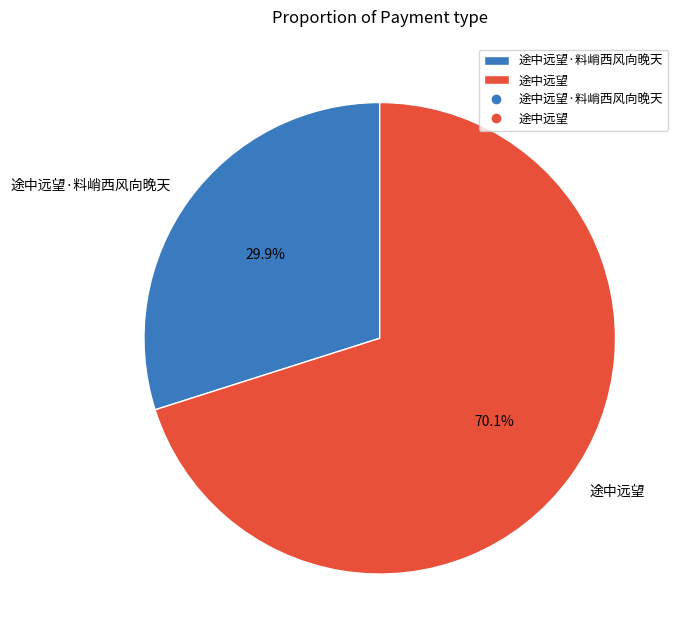

To the nearest percent, what is the difference between the 途中远望 and 途中远望·料峭西风向晚天 slice percentages?

40%